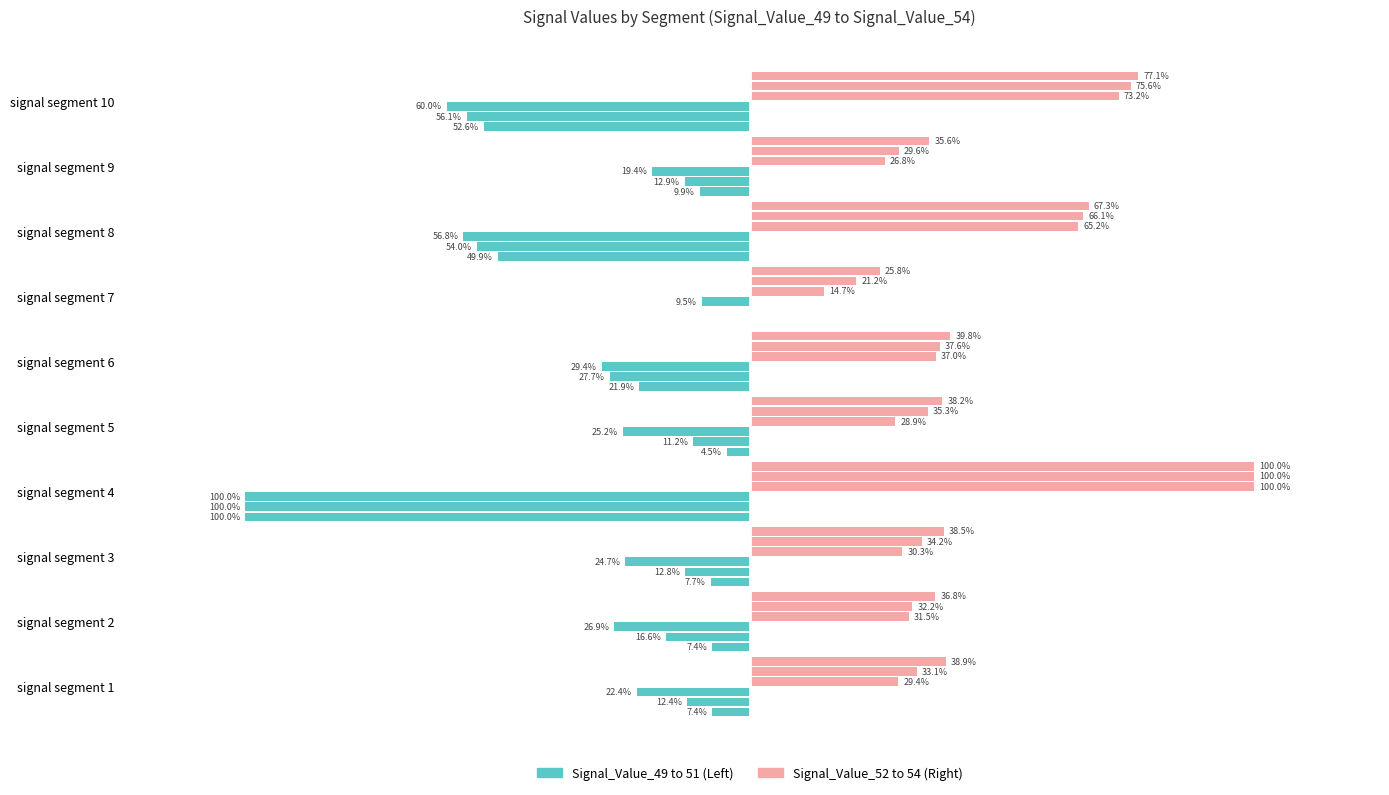

List the series in order of their overall mean, highest first.

Signal_Value_52, Signal_Value_49